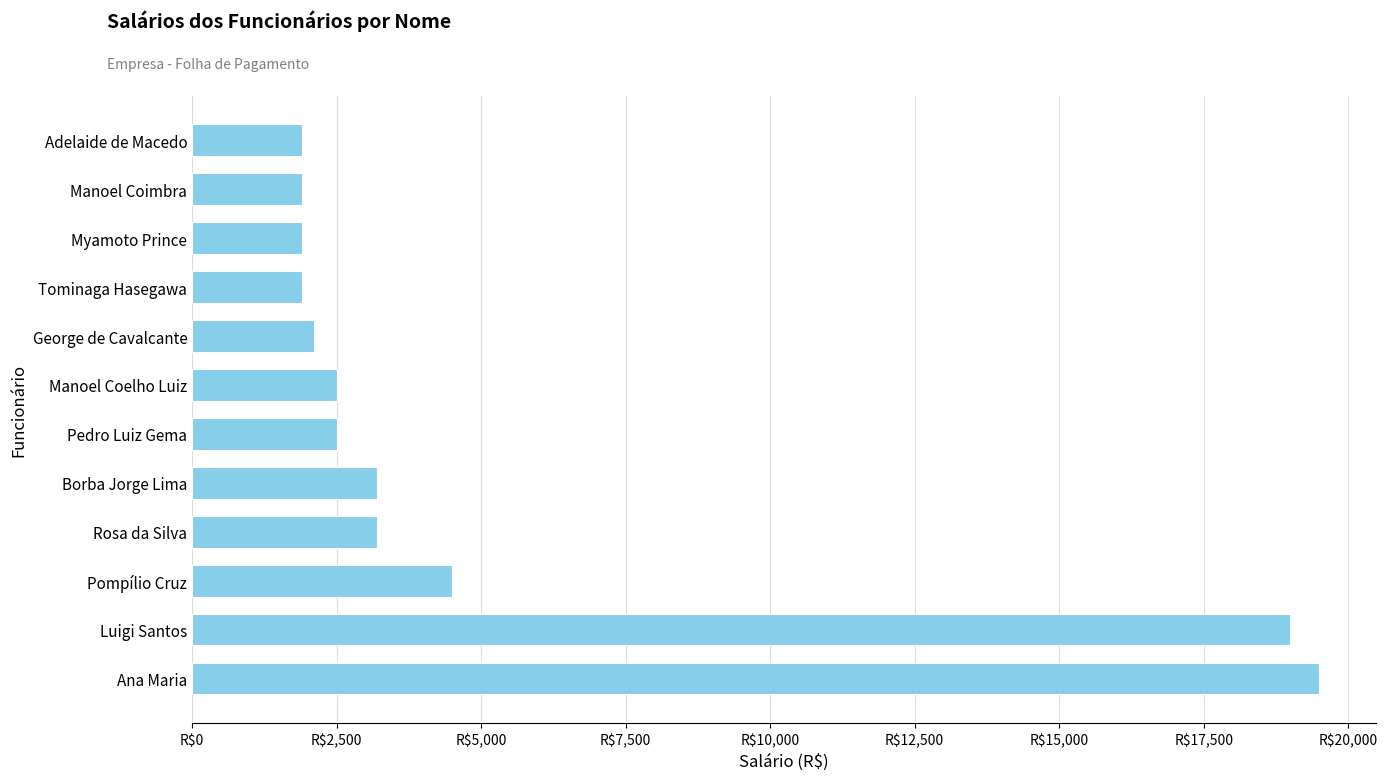

At which category does the chart reach its peak across all series?

Ana Maria